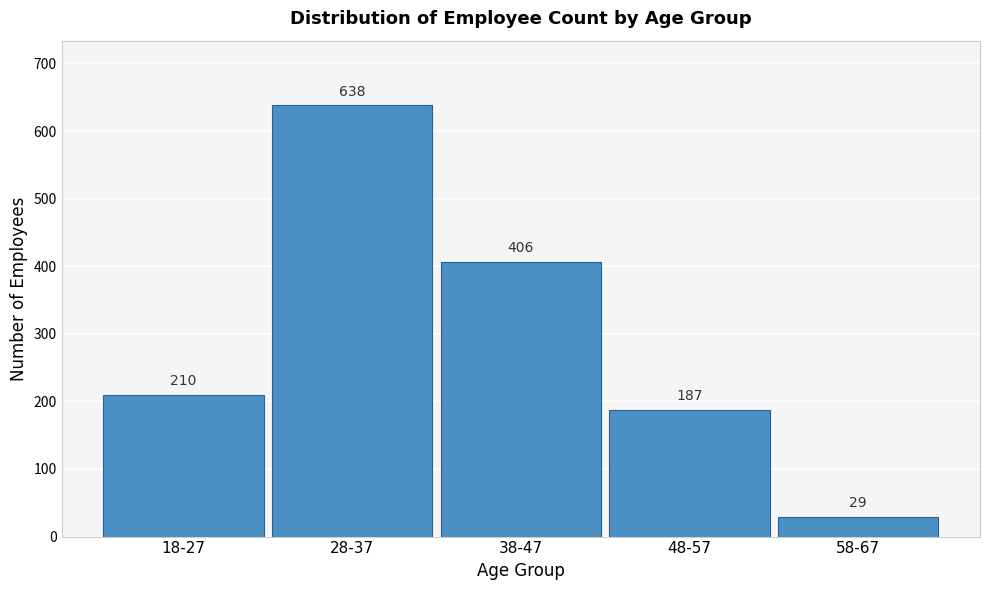

Reading left to right, list all the values displayed in this chart.

18-27=210	28-37=638	38-47=406	48-57=187	58-67=29